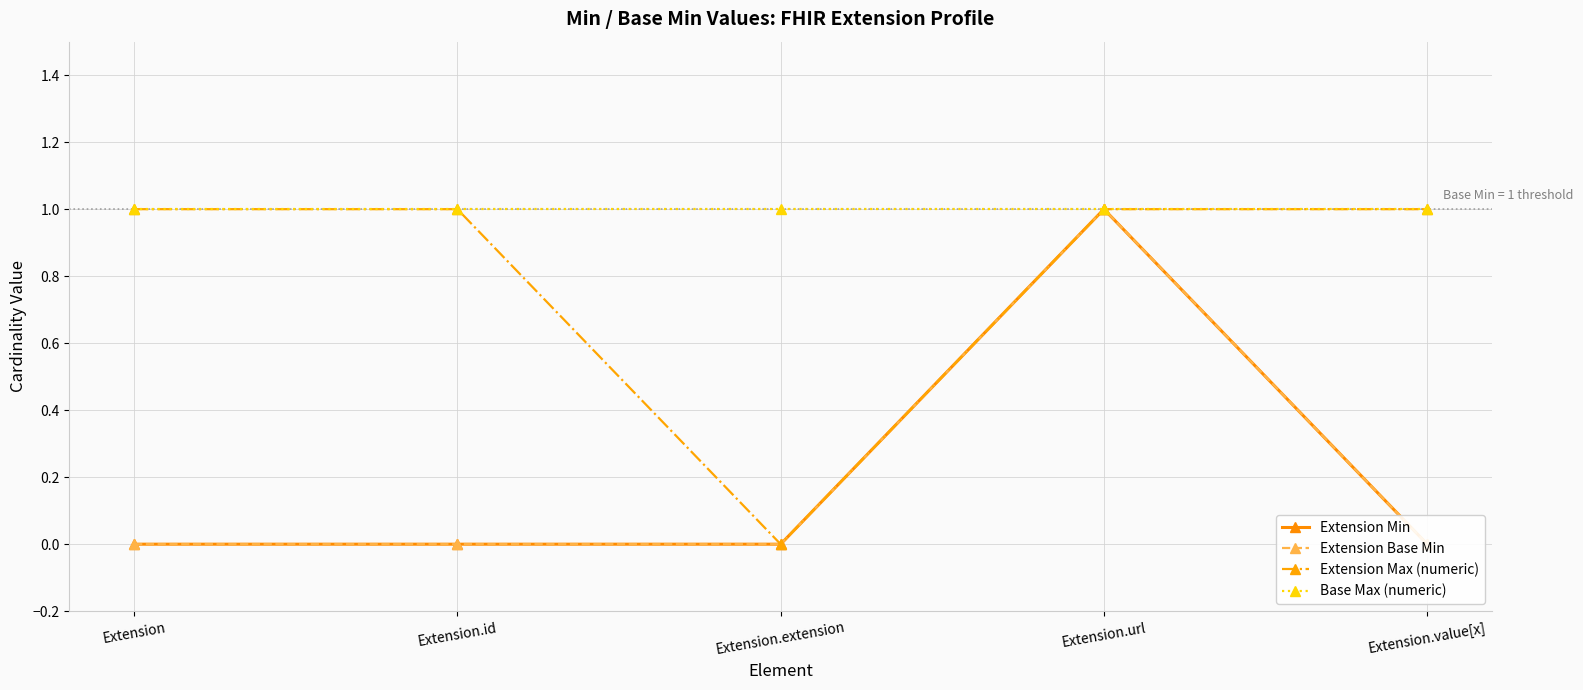

Which series has the widest spread of values?

Extension Min